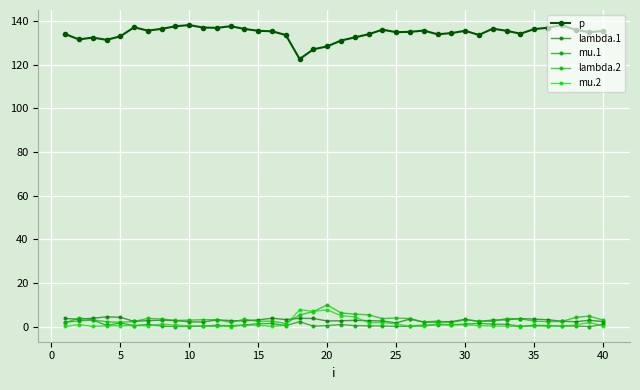

How many lines are shown in the chart?

5